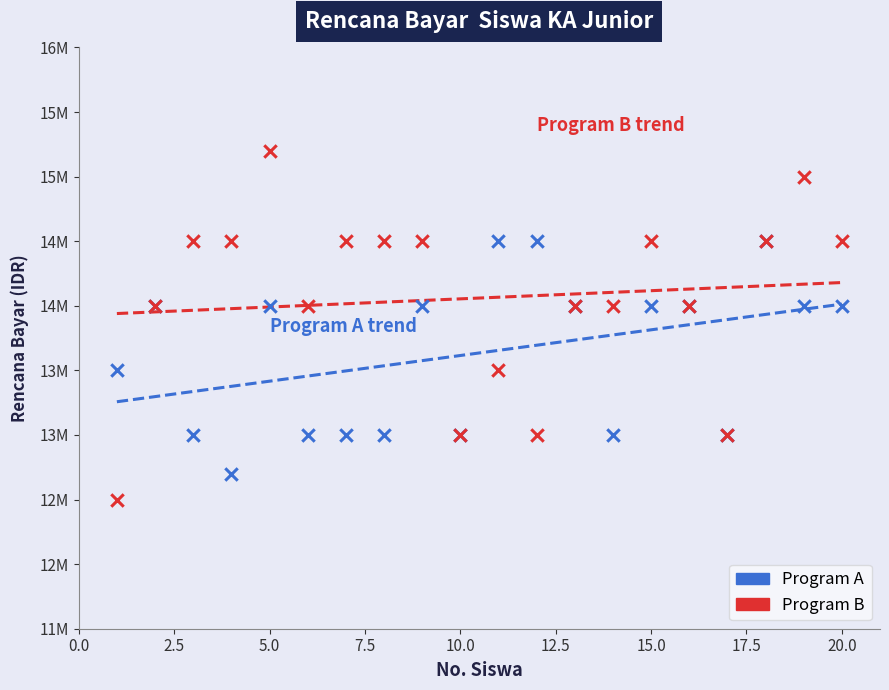

What are all the series names shown in the legend?

Program A, Program B